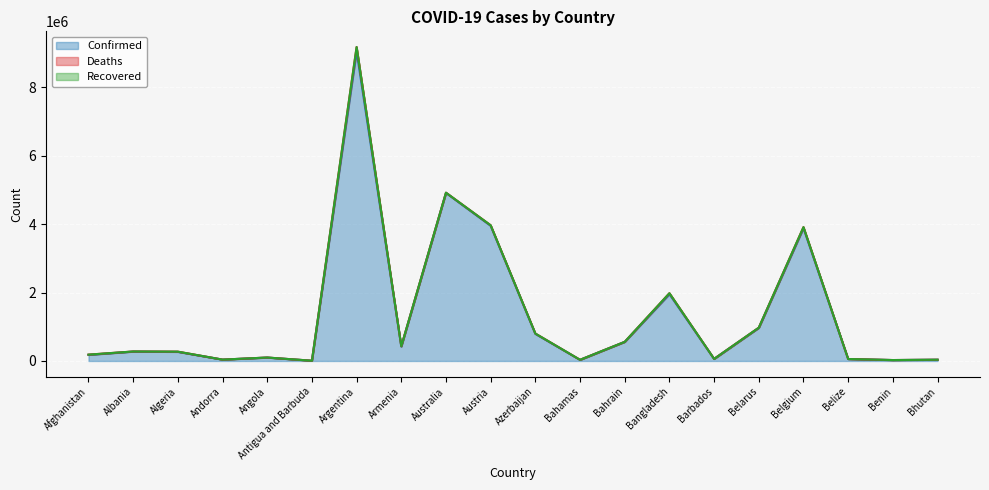

What is the difference between the maximum and minimum values in the Confirmed series?

9039915